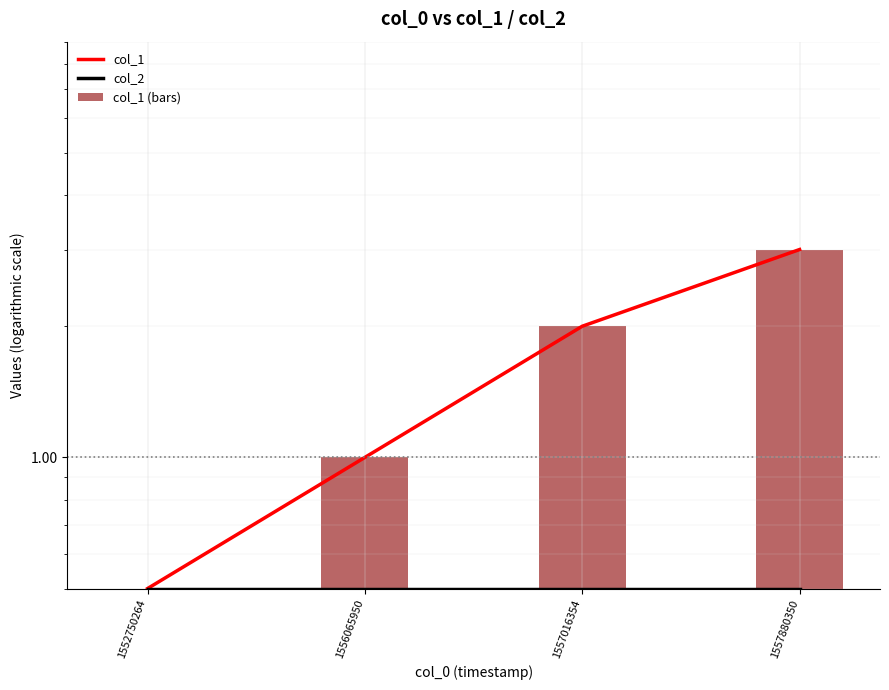

Between 1556065950 and 1557016354, which series saw the biggest shift?

col_1